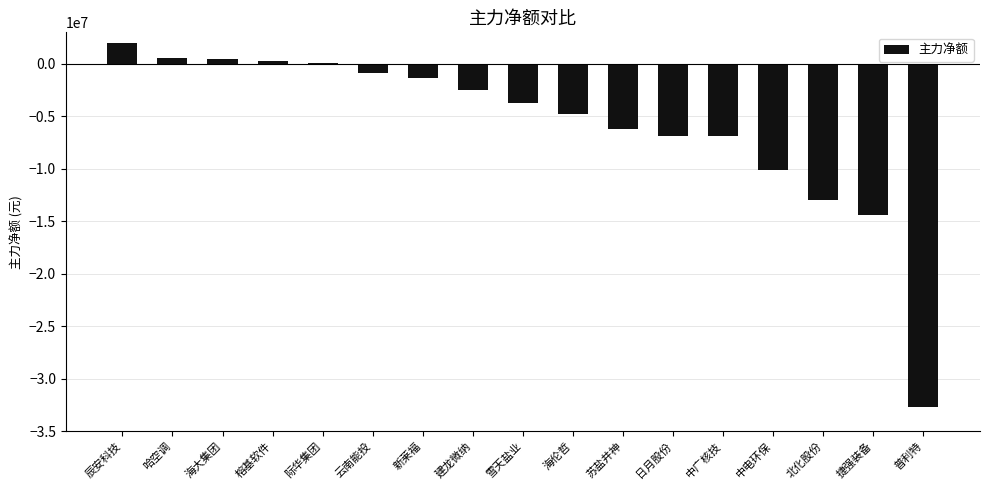

What is the change in value from 苏盐井神 to 中广核技?

-661808